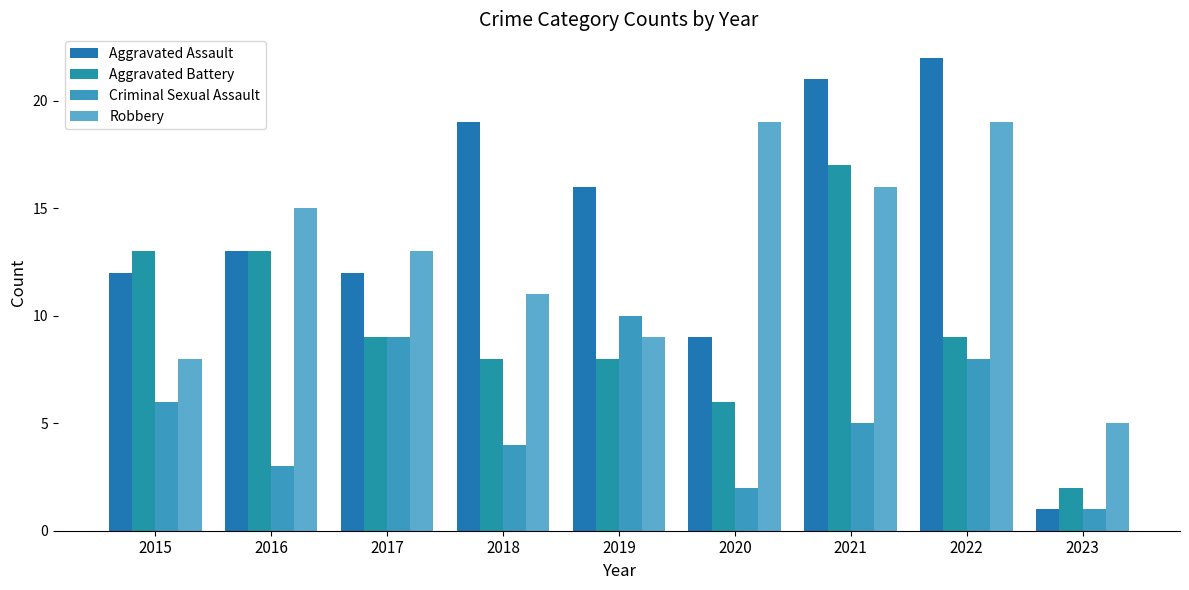

How many bars are there in total?

36